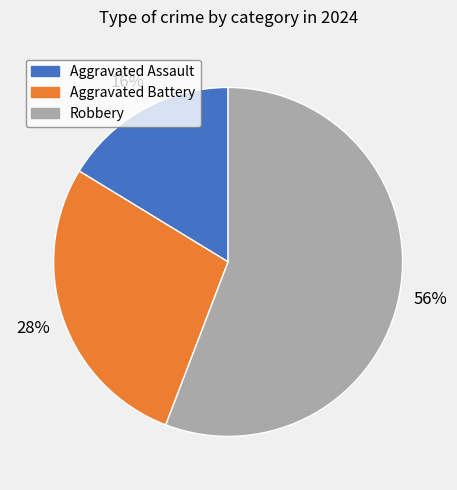

Do Aggravated Battery and Robbery together represent more than half of the pie?

Yes